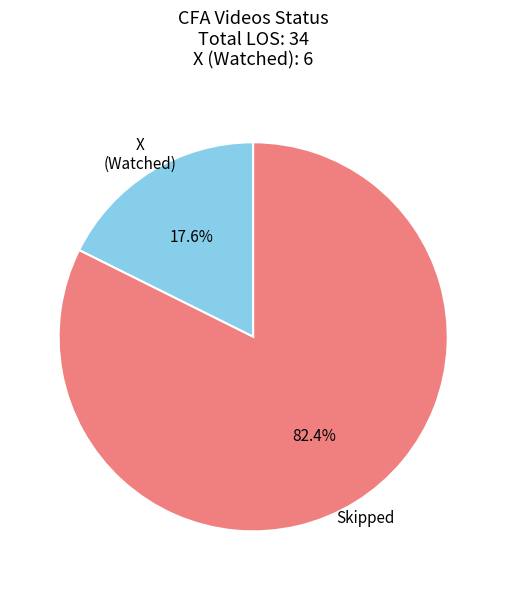

Count the number of slices in the pie.

2